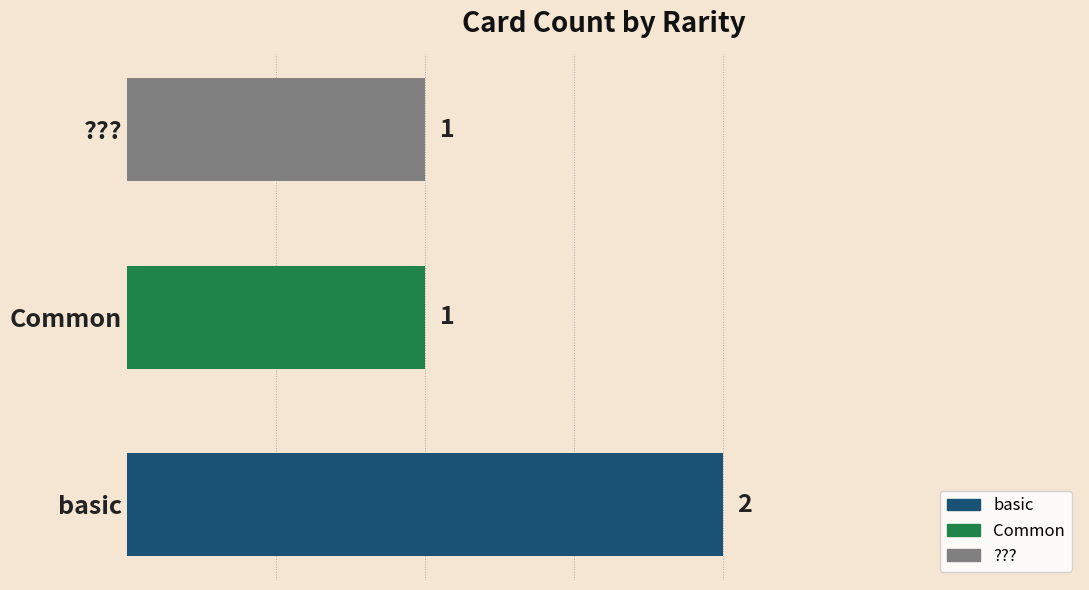

What is the average value?

1